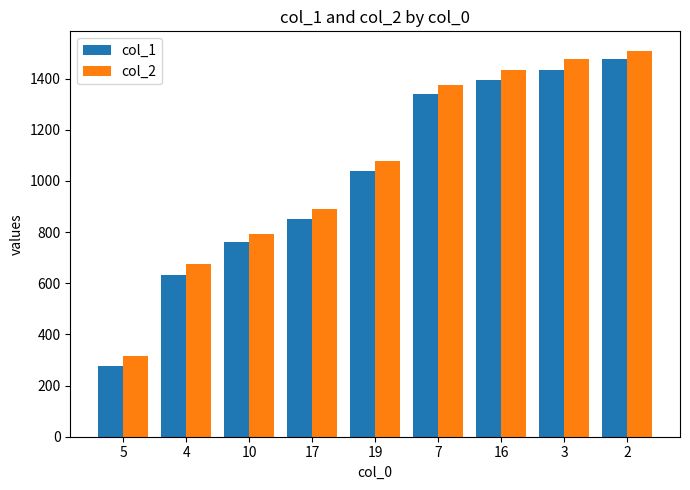

What is the minimum value for col_2?

315